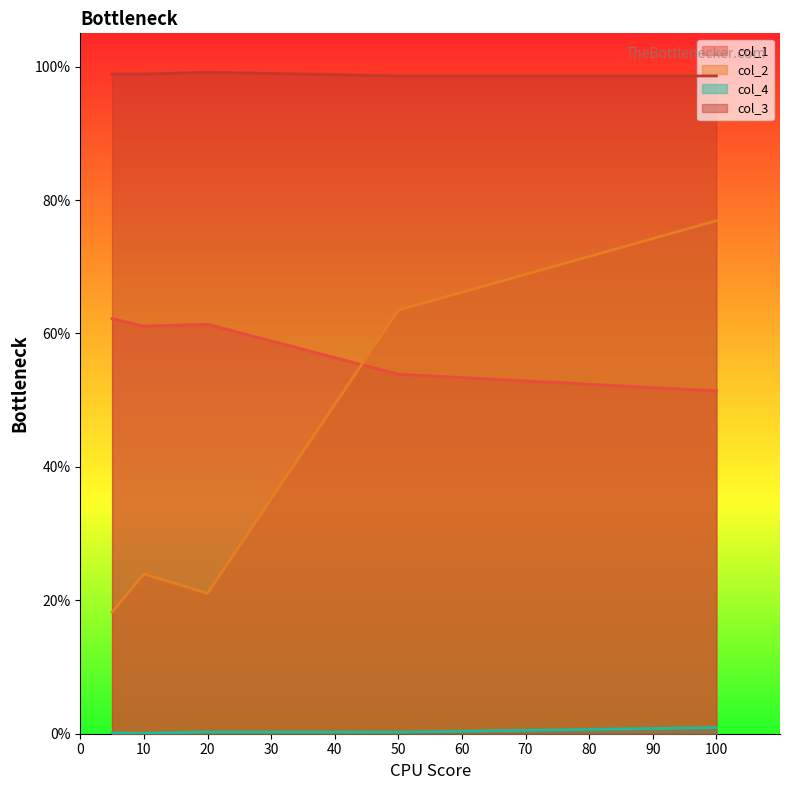

Is it true that col_2 equals 0.3 at 50?

False